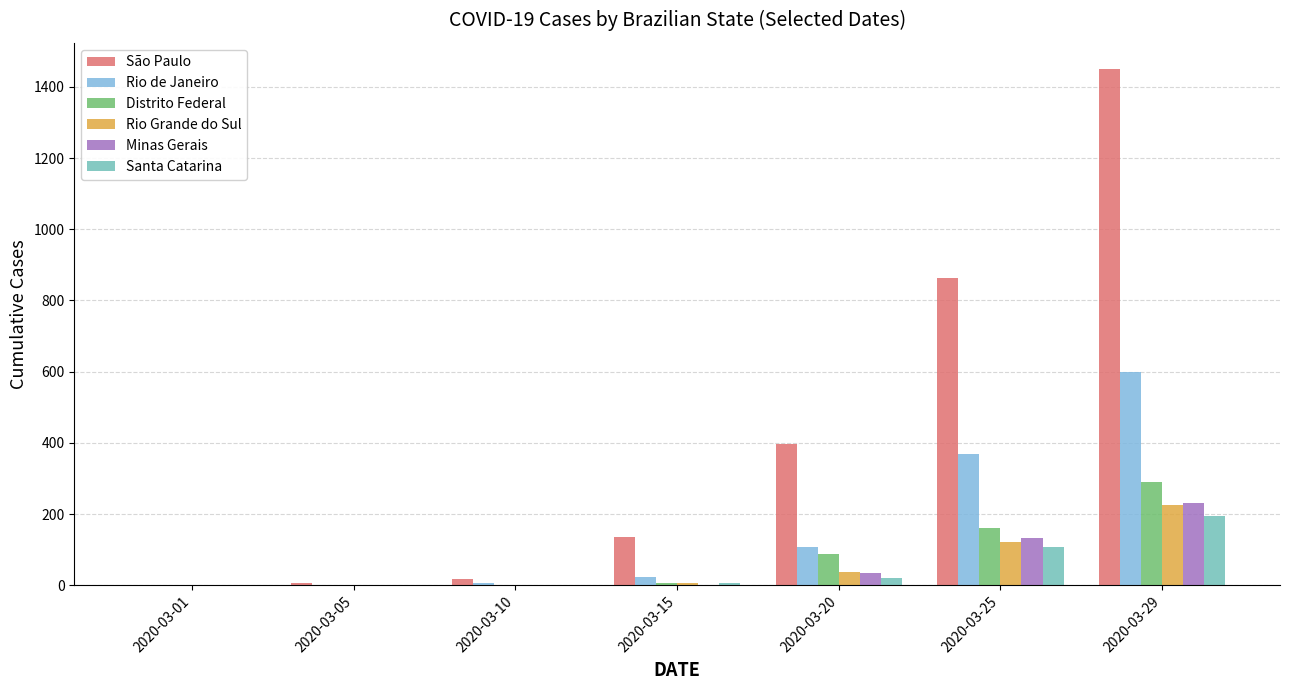

Is the value of São Paulo at 2020-03-15 greater than the value of Santa Catarina at 2020-03-05?

Yes